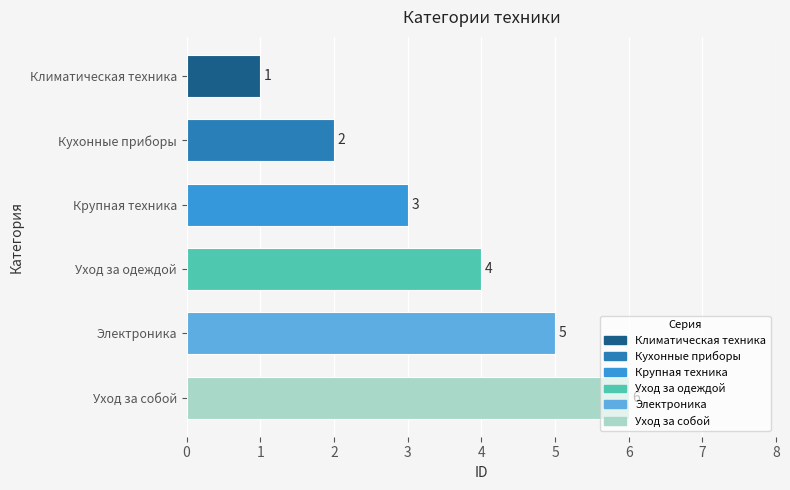

What is the difference between the maximum and minimum values?

5